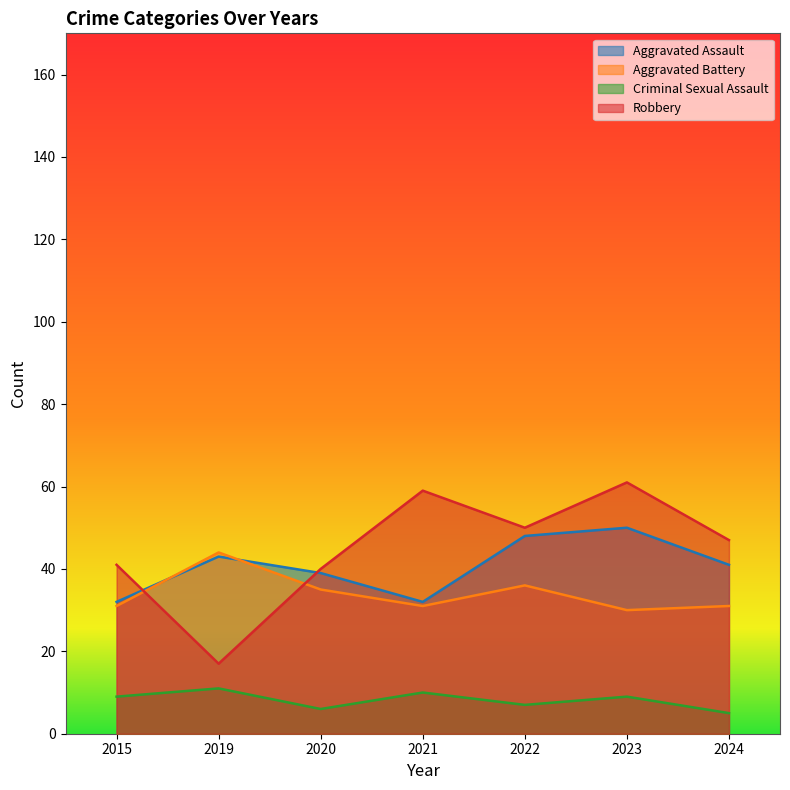

How many interior local valleys does the Robbery series have?

2